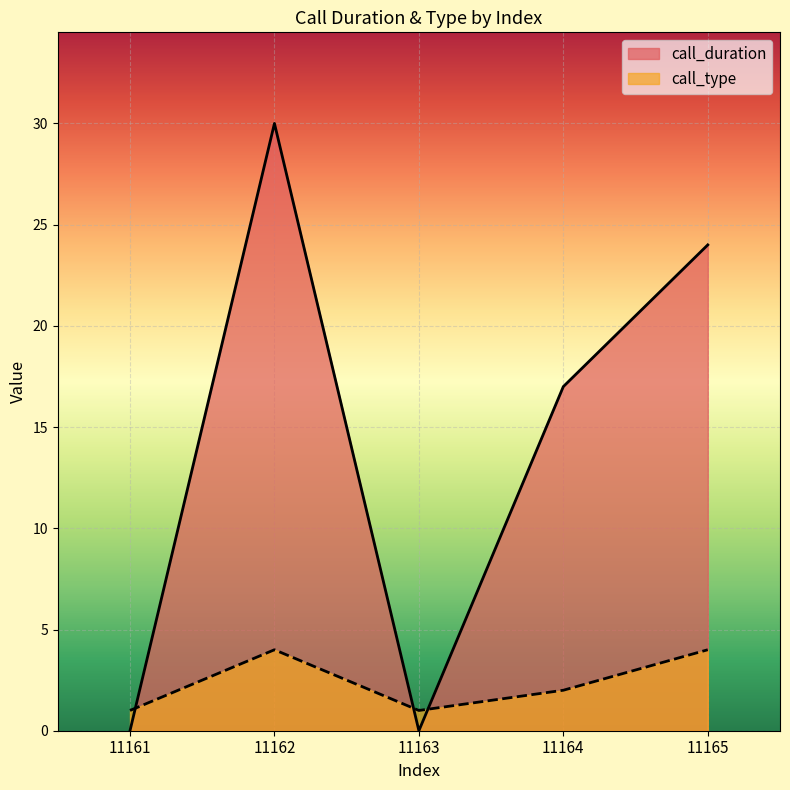

Rank the categories by call_type value from highest to lowest.

11162, 11165, 11164, 11161, 11163